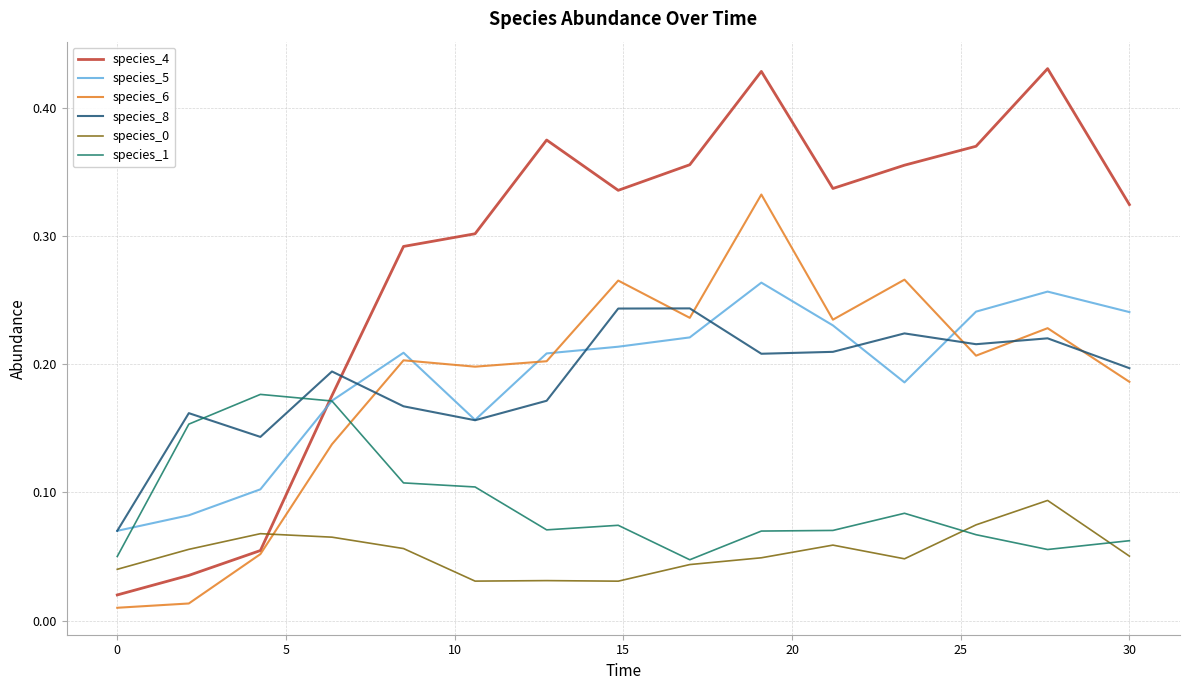

At how many categories does at least one series exceed 0?

15